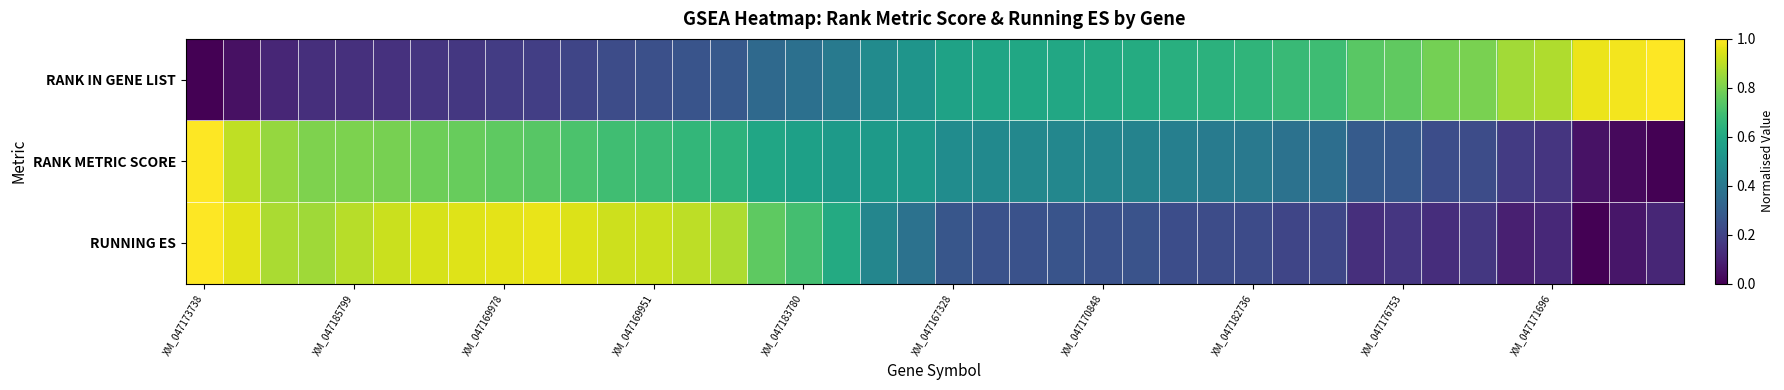

Rank the series by their maximum value, from highest to lowest.

RANK IN GENE LIST, RANK METRIC SCORE, RUNNING ES